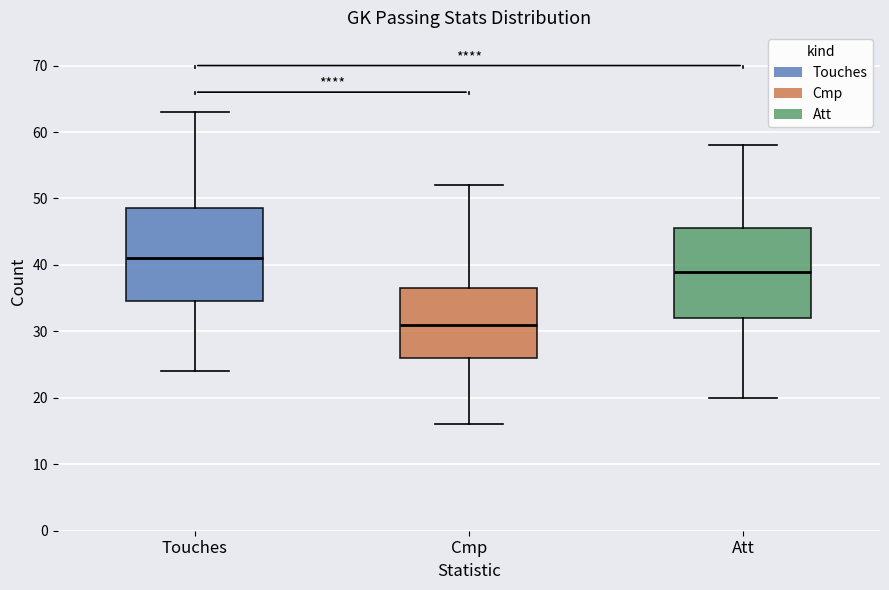

Reading left to right, transcribe this box plot: for each box, give where its median line is, the range the box spans, and where its two whiskers end, as read against the y-axis. The values are not printed on the chart, so give them approximately, as read against the axis.

Touches: median 41, box 35 to 49, whiskers 24 to 63
Cmp: median 31, box 26 to 37, whiskers 16 to 52
Att: median 39, box 32 to 46, whiskers 20 to 58